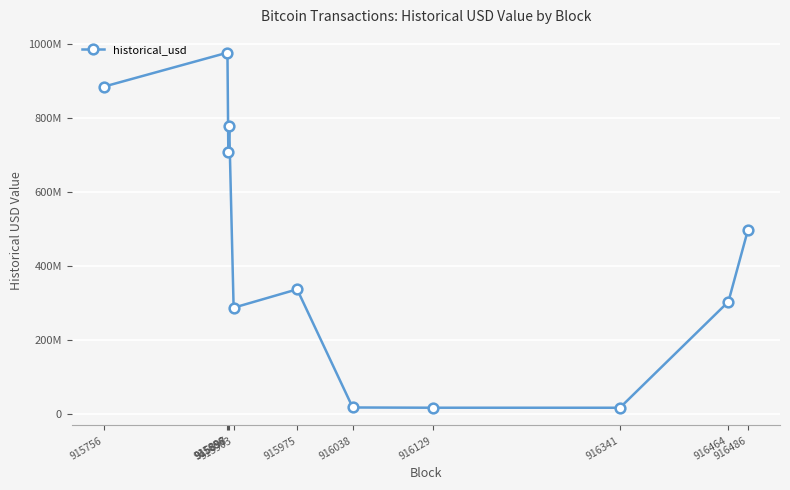

Is this an area chart (filled region under the line)?

No